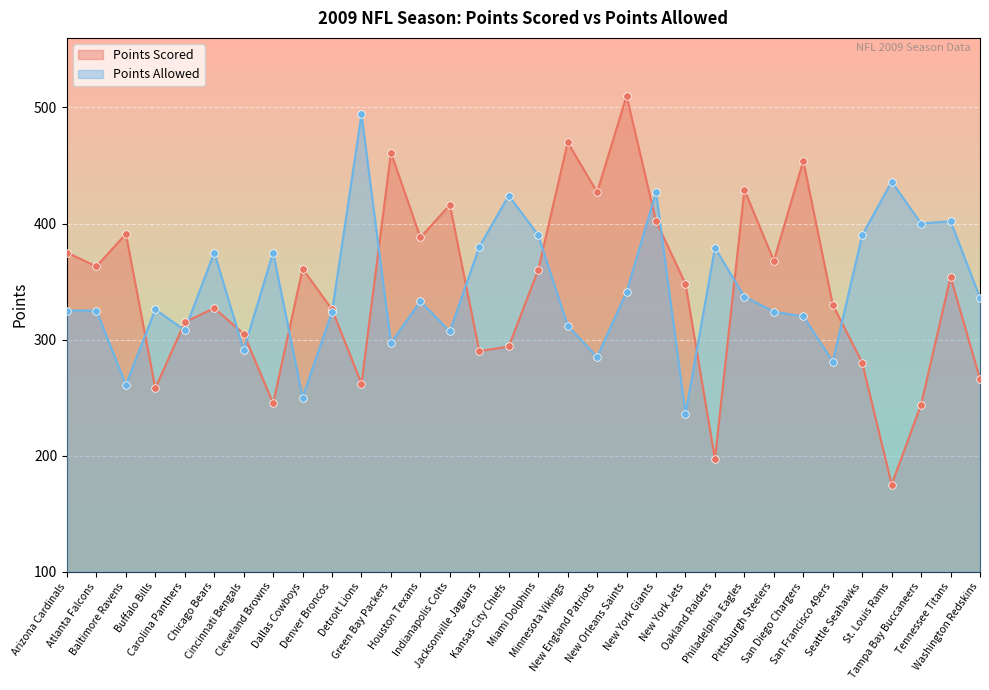

Which series contains the highest Y value?

Points Scored